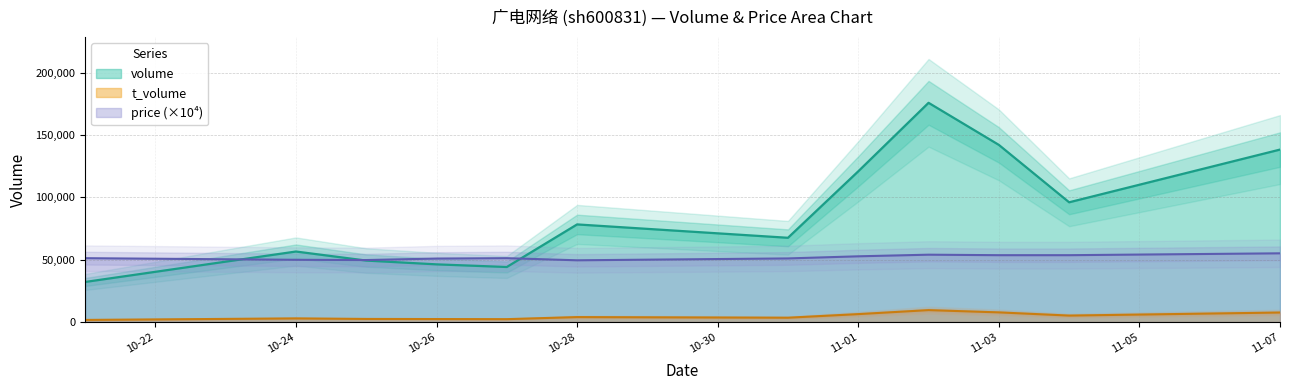

What is the maximum value for volume?

175894.0